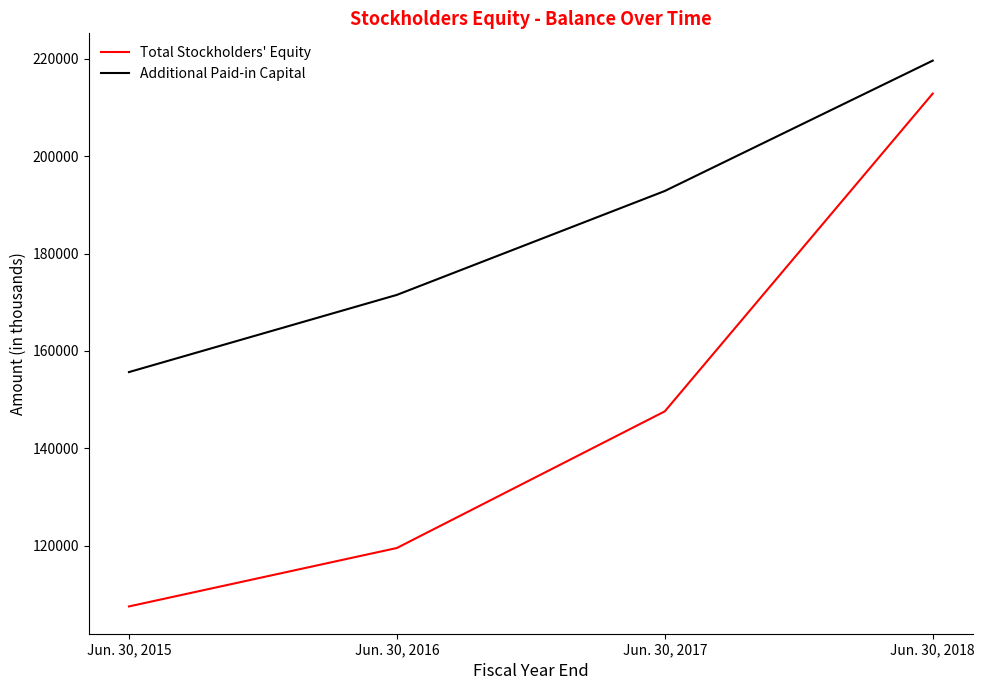

True or false: Total Stockholders' Equity and Additional Paid-in Capital cross at least once.

False